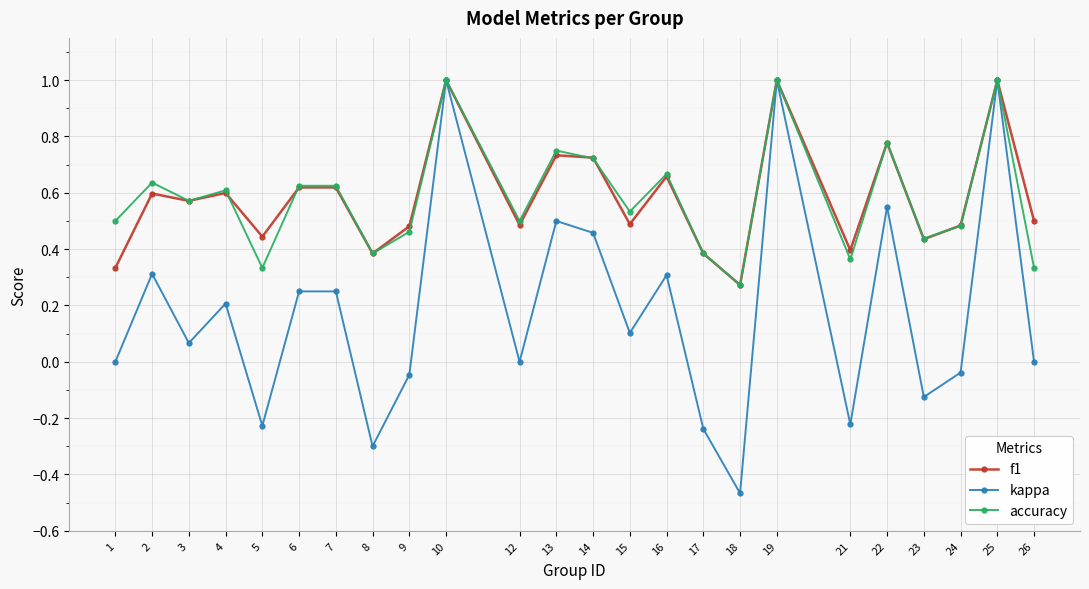

True or false: f1 has more than 2 points higher than both neighbors.

True